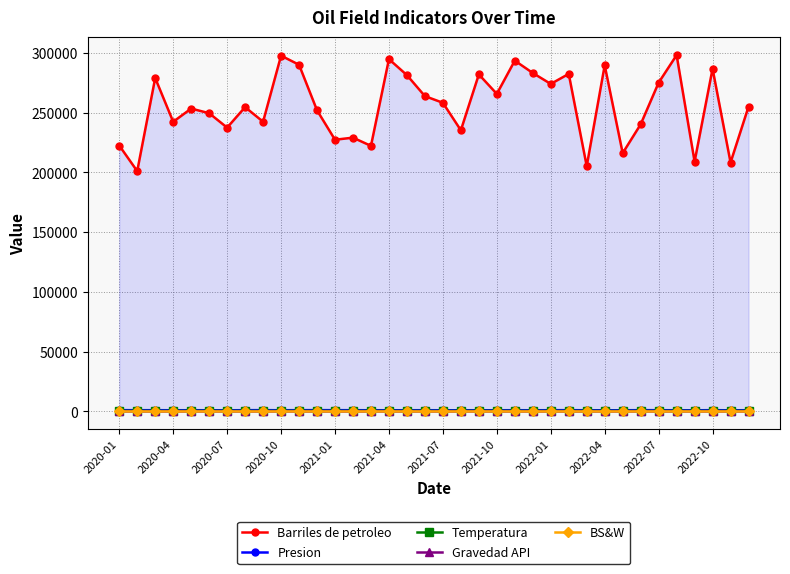

What is the difference between the highest and lowest values at 19?

235252.4